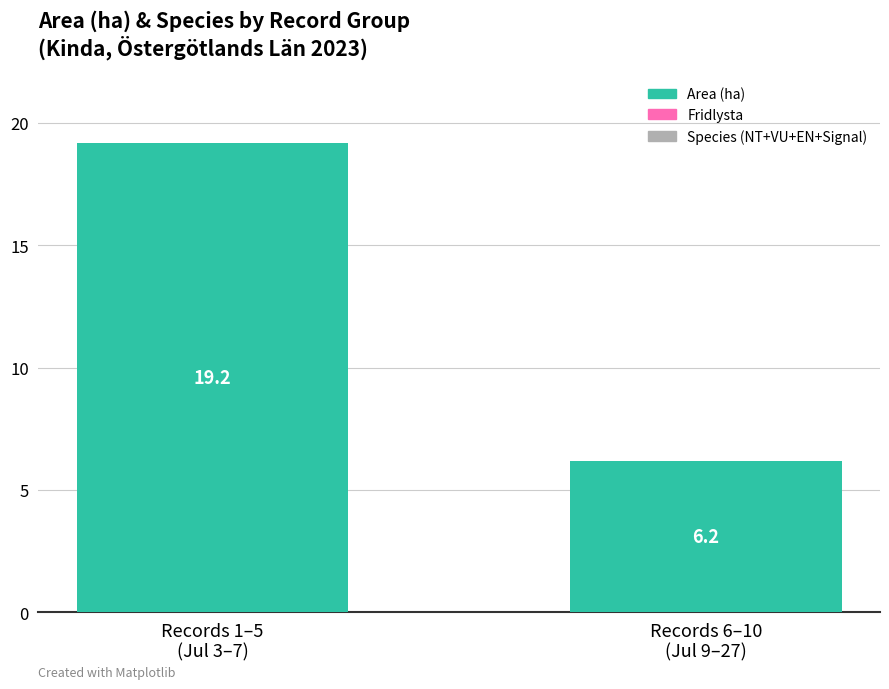

What is the value of the 2nd bar from the left?

6.2